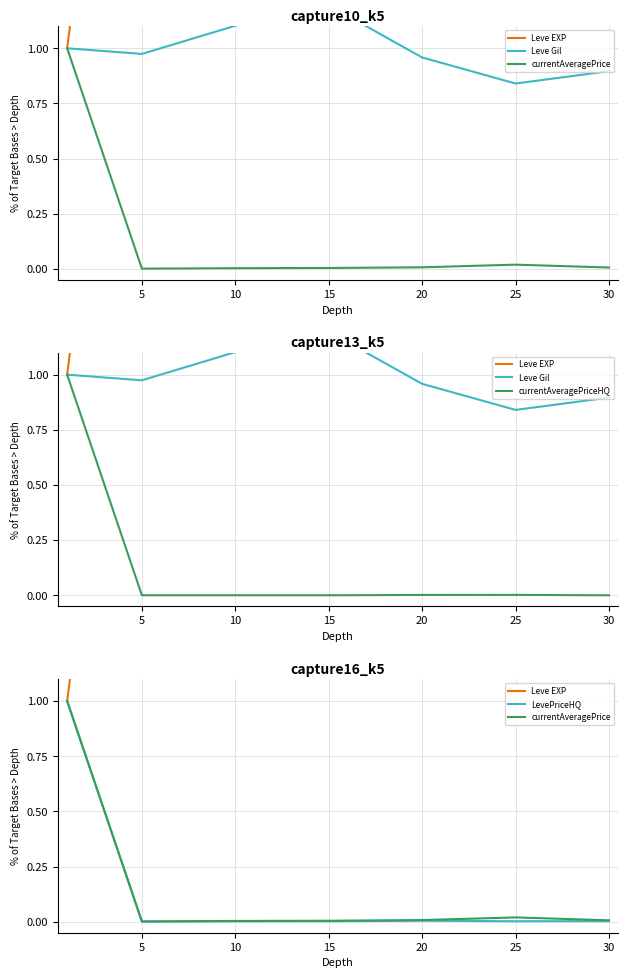

Where is the first local minimum for Leve EXP?

20